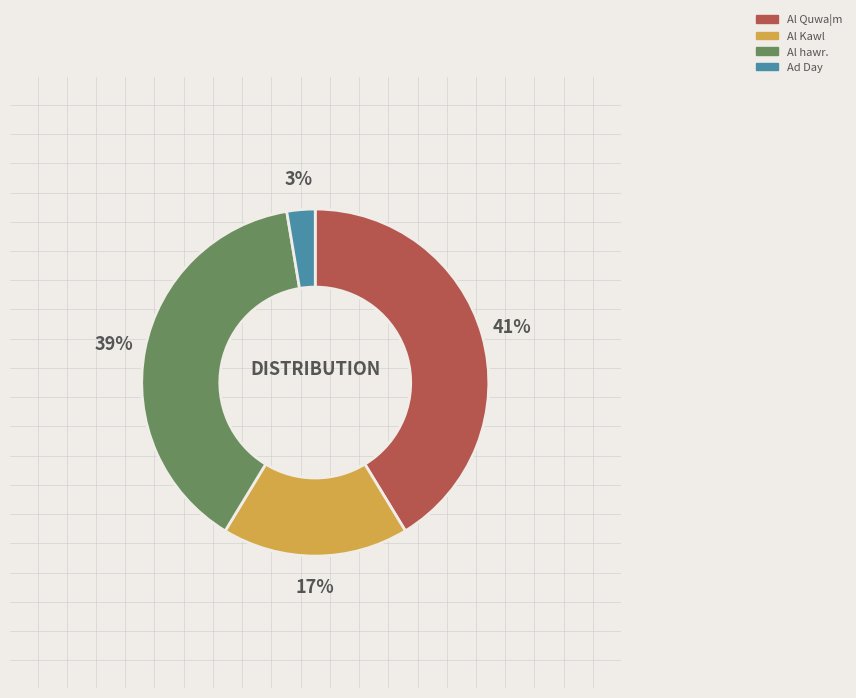

Approximately how many times larger is the value at Al Quwa|m compared to Al hawr.?

1.1